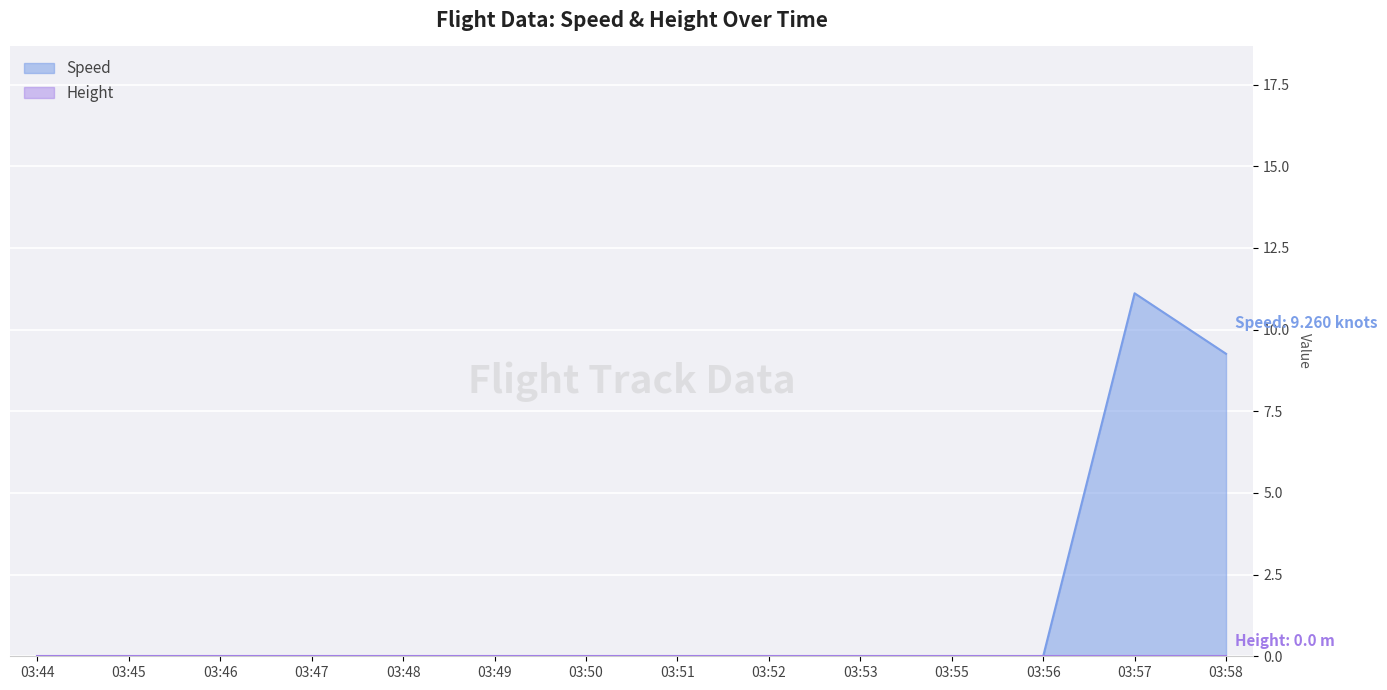

The value at 03:45 is 0.0. True or false?

True